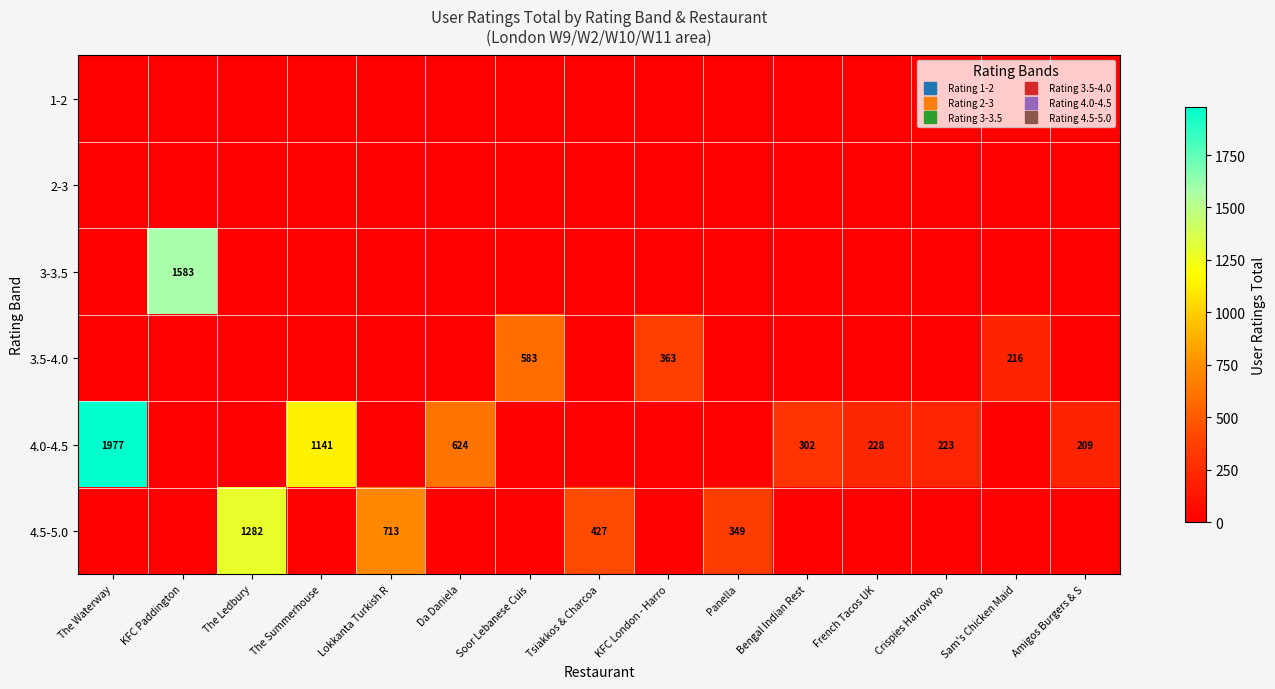

The value of 1-2 at Lokkanta Turkish R is 0. True or false?

True